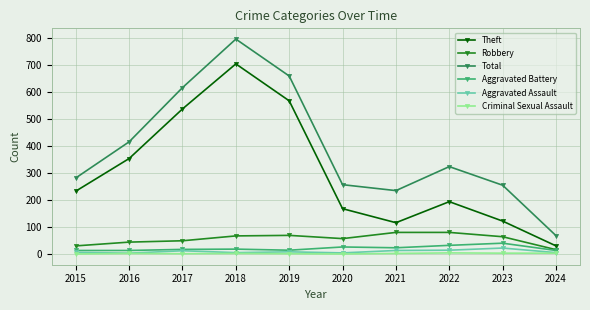

What is the greatest value displayed?

797